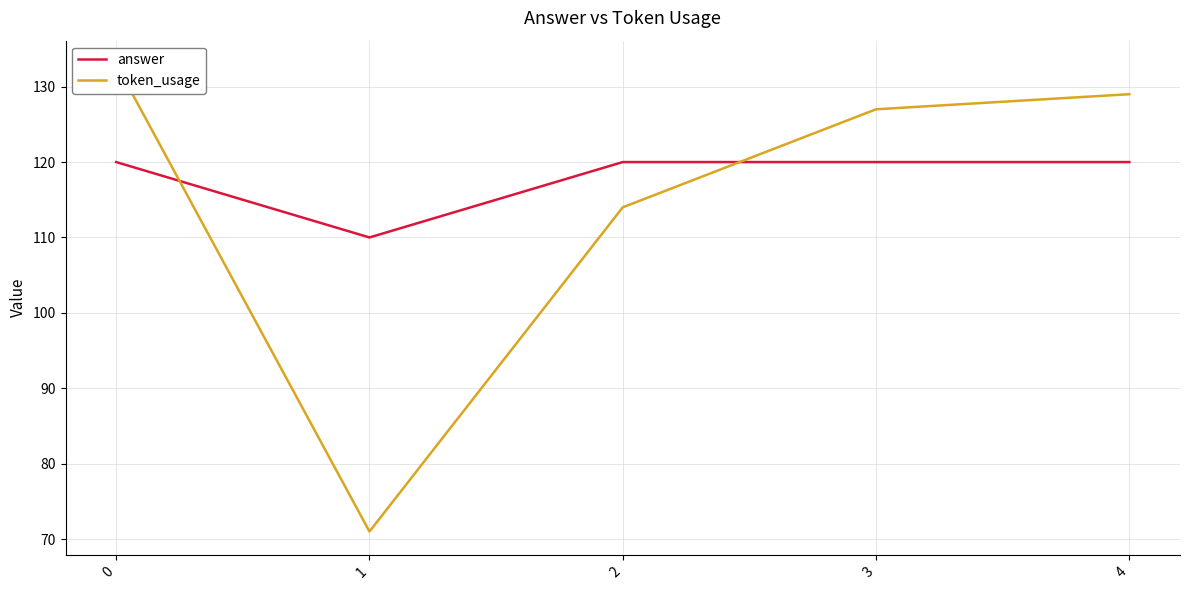

What is the difference between the maximum and minimum values in the token_usage series?

62